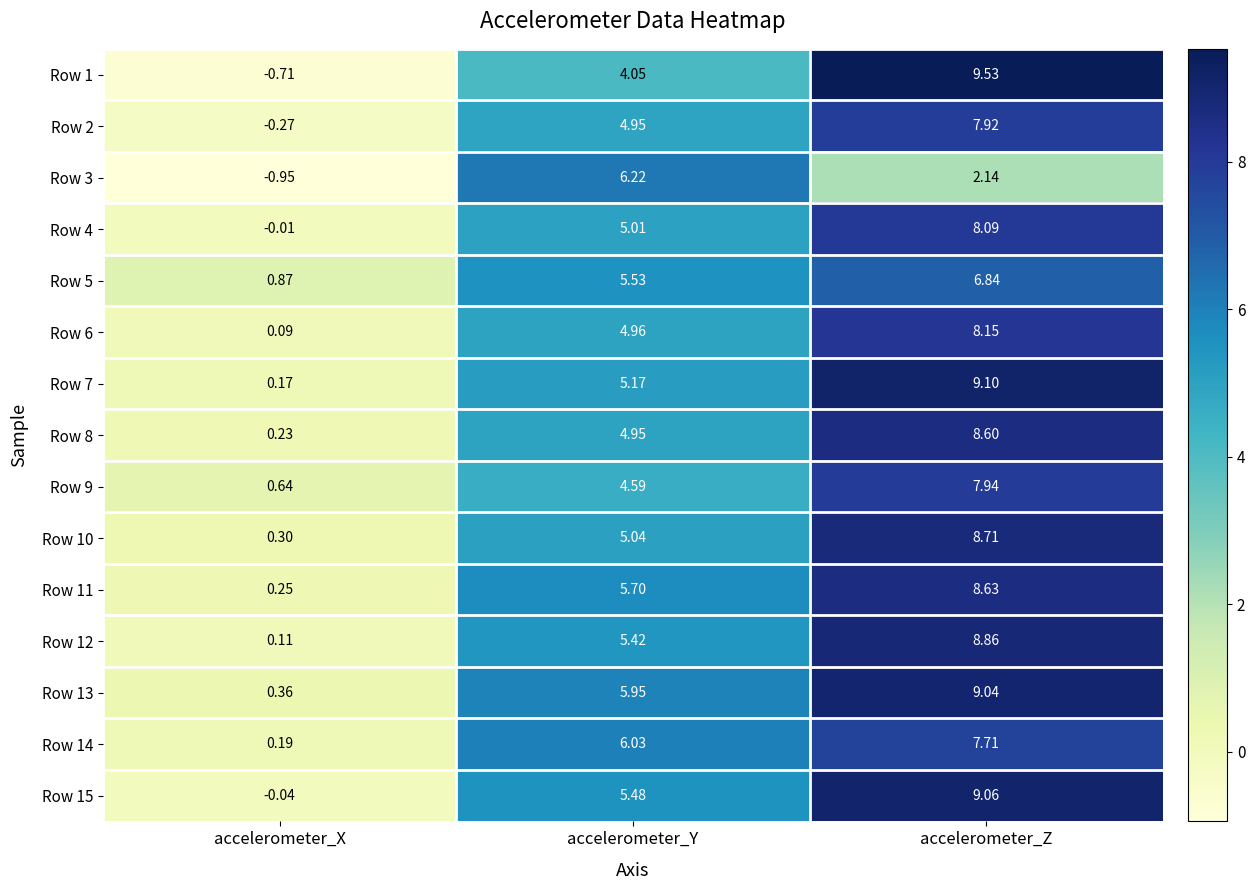

Is the value of Row 7 at accelerometer_X greater than the value of Row 5 at accelerometer_Y?

No